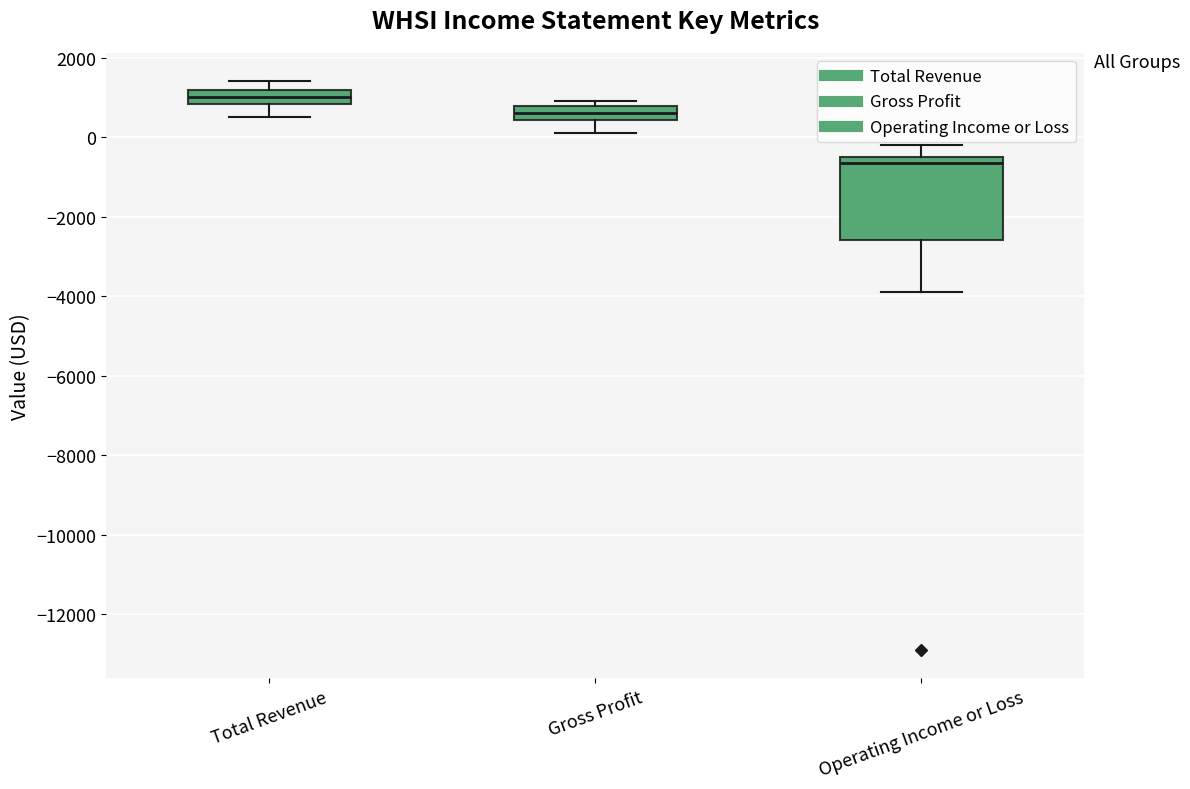

Comparing the boxes themselves (not the whiskers), which one is the tallest?

Operating Income or Loss